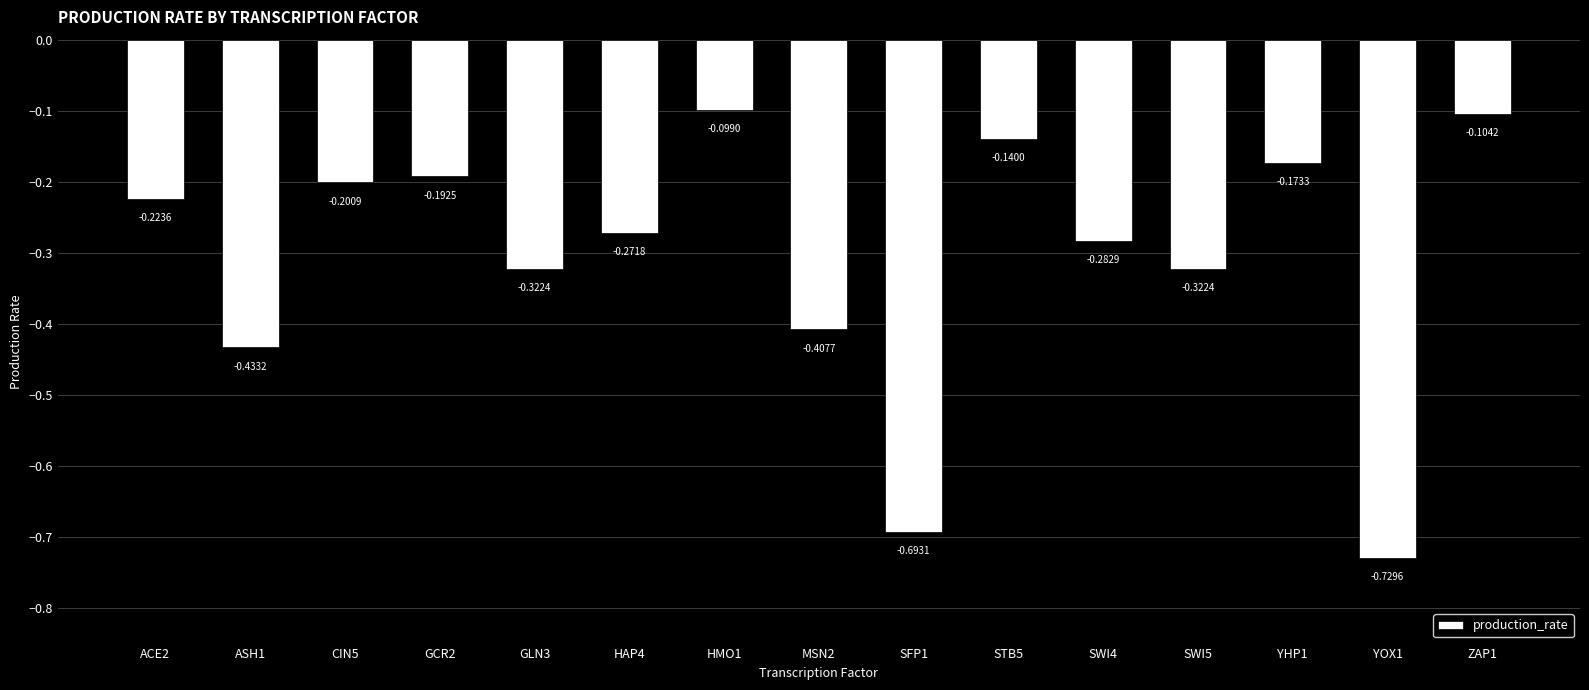

What is the label of the 7th bar from the left?

HMO1